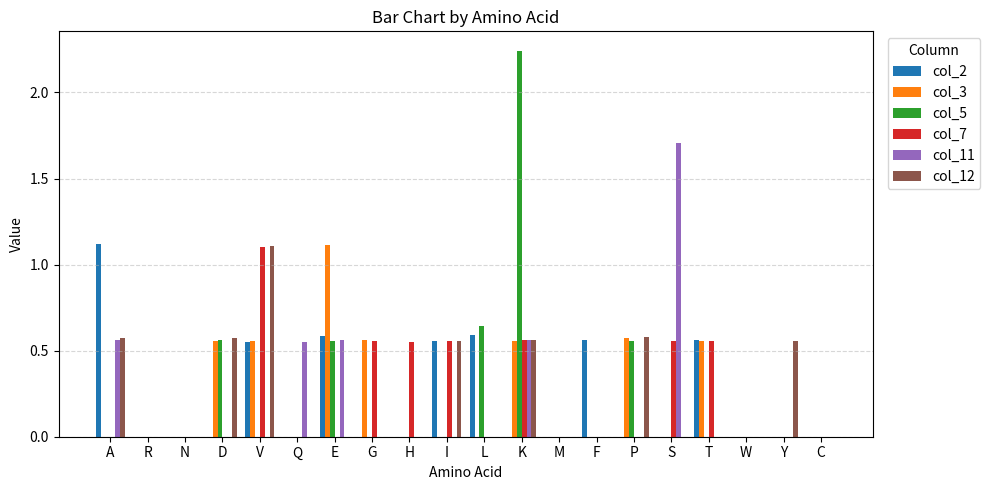

What is the total value across all series at L?

1.2